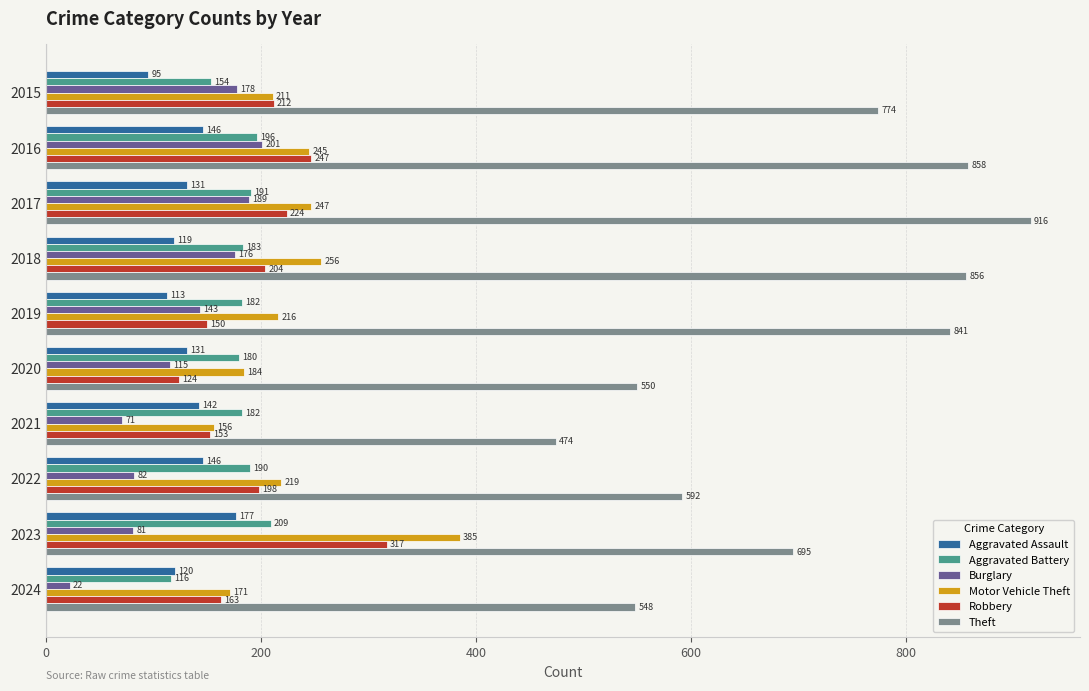

What are all the series names shown in the legend?

Aggravated Assault, Aggravated Battery, Burglary, Motor Vehicle Theft, Robbery, Theft